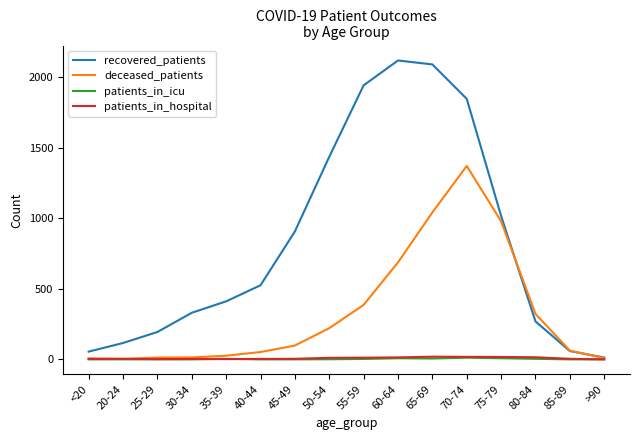

At which category is the sum across all series the highest?

70-74